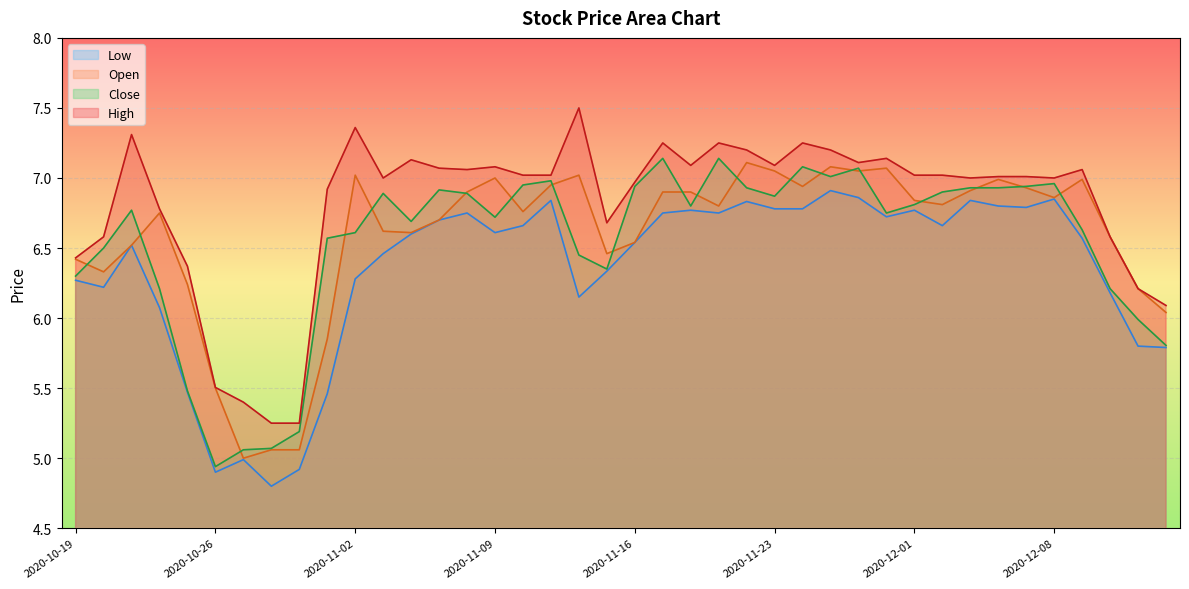

Where is the first local maximum for Open?

2020-10-22